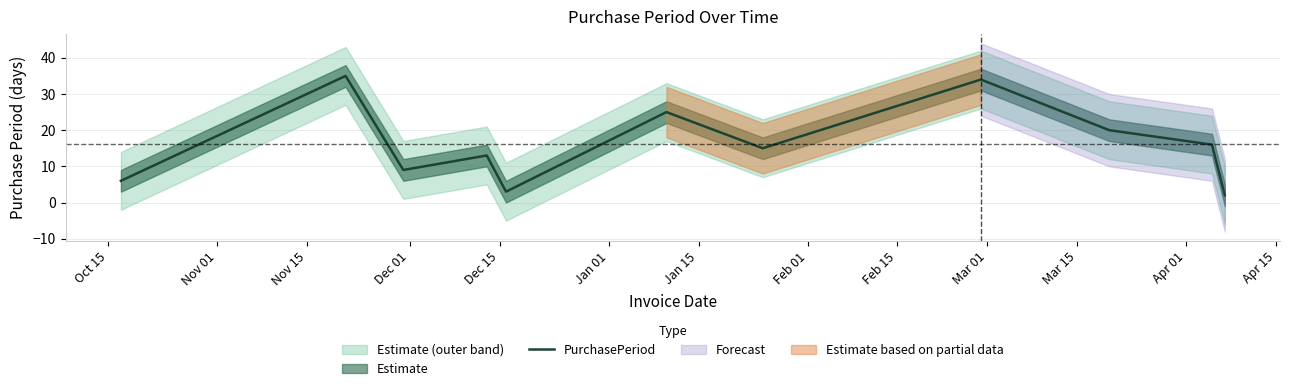

How many points are higher than both their immediate neighbors (excluding endpoints)?

4